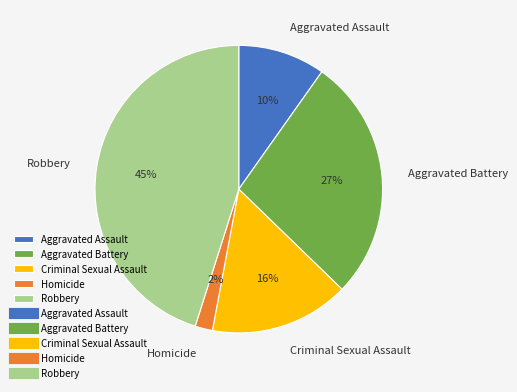

How many slices are in this pie chart?

5